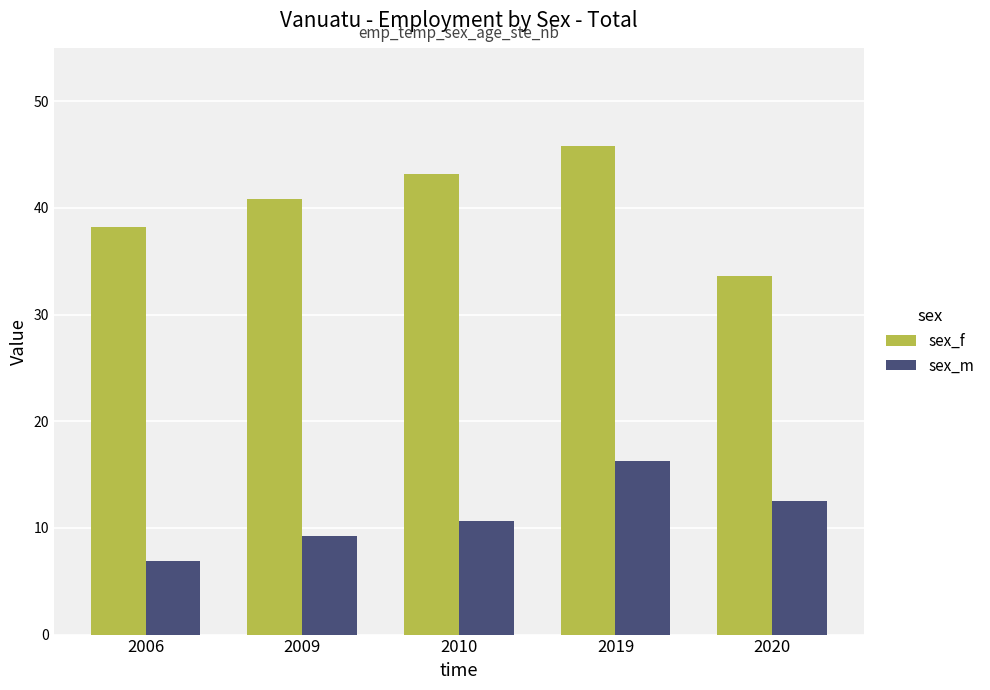

List the labels in order of sex_m value, largest first.

2019, 2020, 2010, 2009, 2006